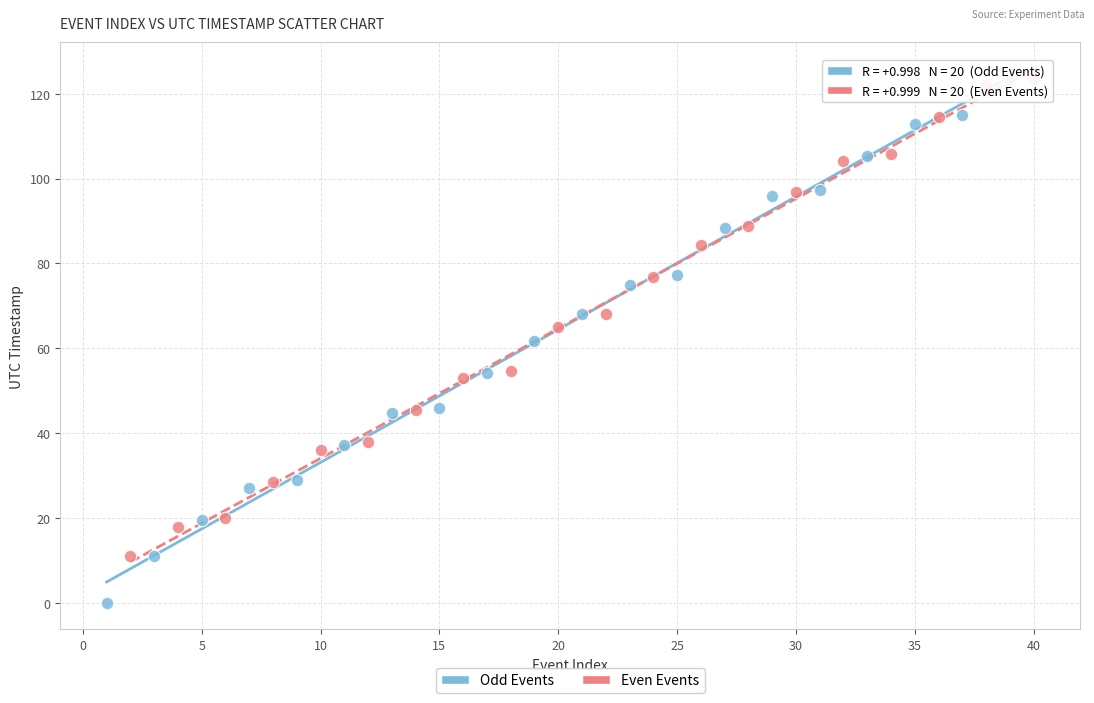

What are all the series names shown in the legend?

Odd Events, Even Events